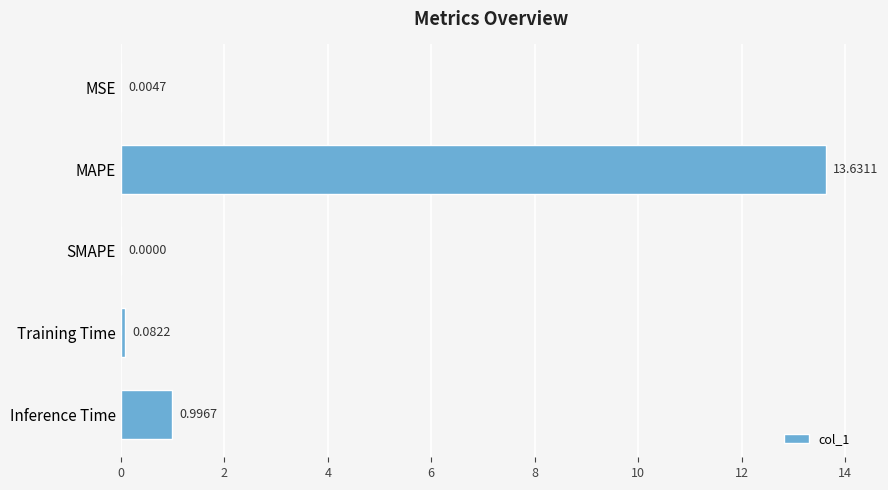

At which label is the value closest to 6?

Inference Time